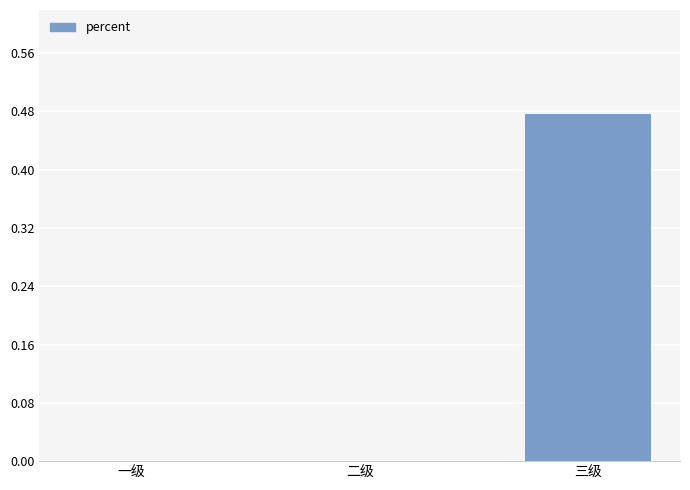

At which category does the chart reach its peak across all series?

三级